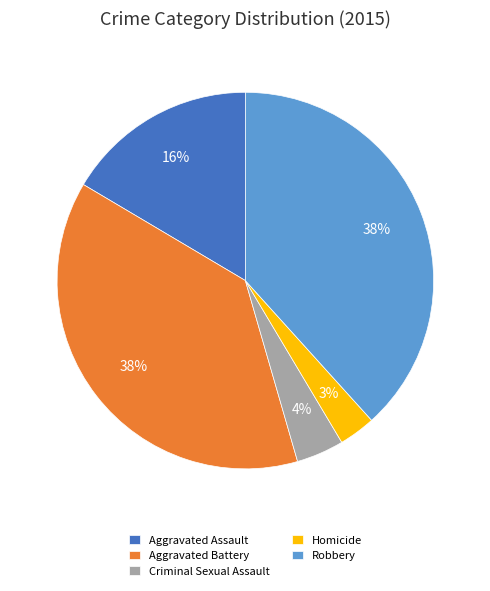

How many slices are in this pie chart?

5